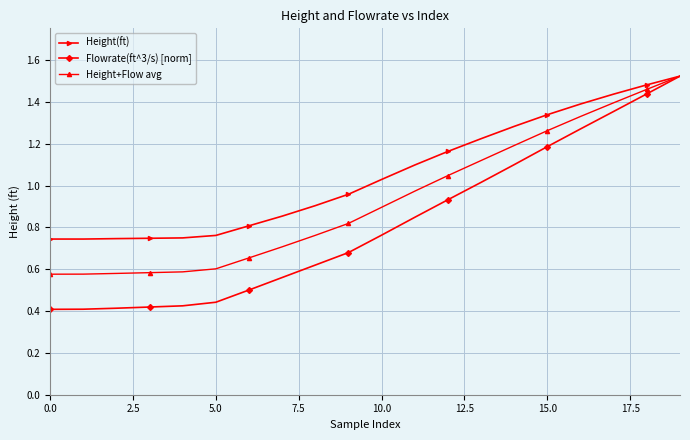

Which series has the largest range (max minus min)?

Flowrate(ft^3/s) [norm]